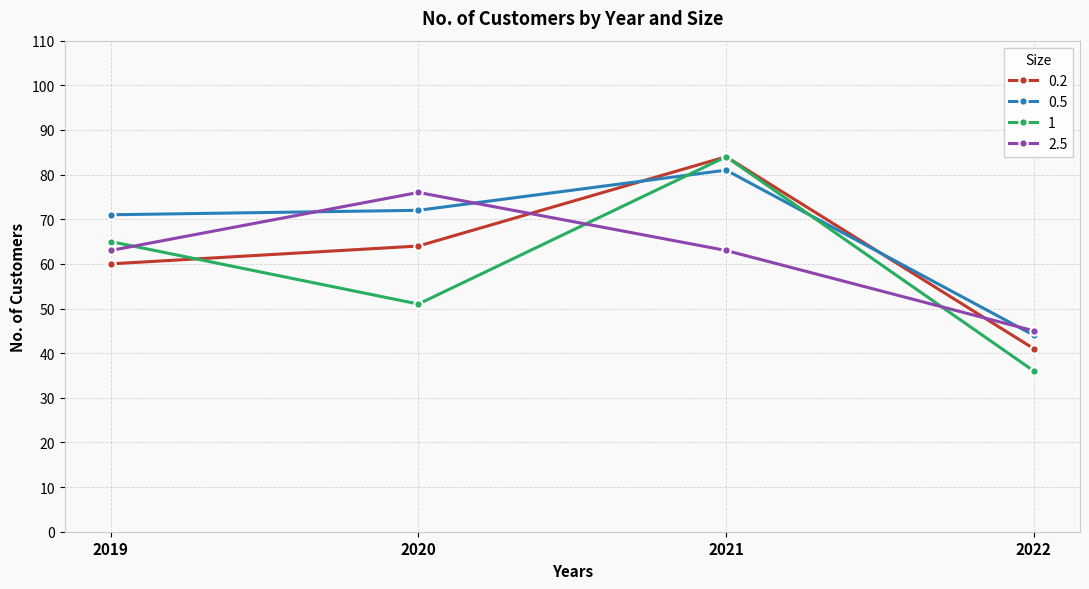

In 1, how many points are lower than both neighbors (excluding endpoints)?

1